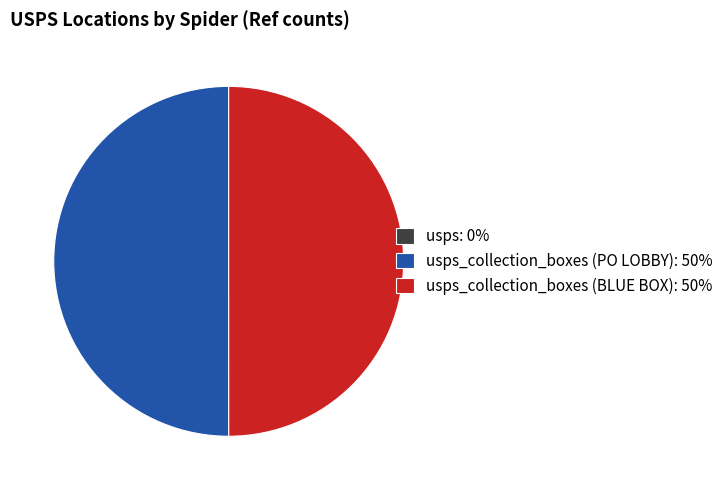

The usps_collection_boxes (PO LOBBY): 50% slice represents 50% of the pie. True or false?

True